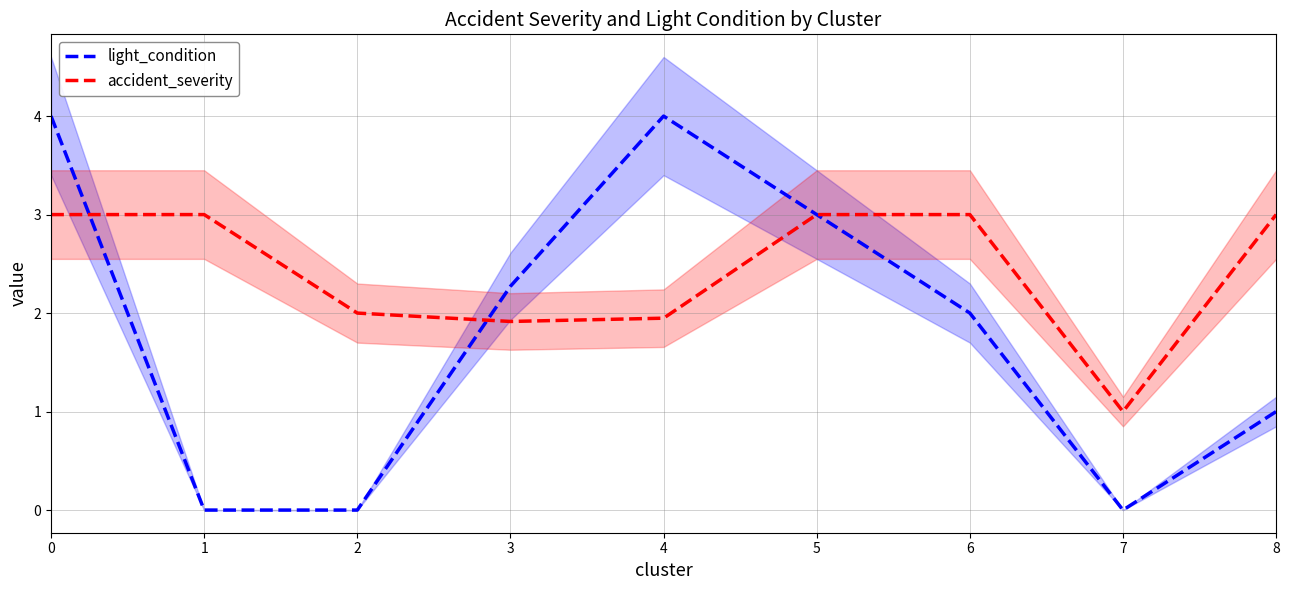

Read the light_condition value at 5.

3.0